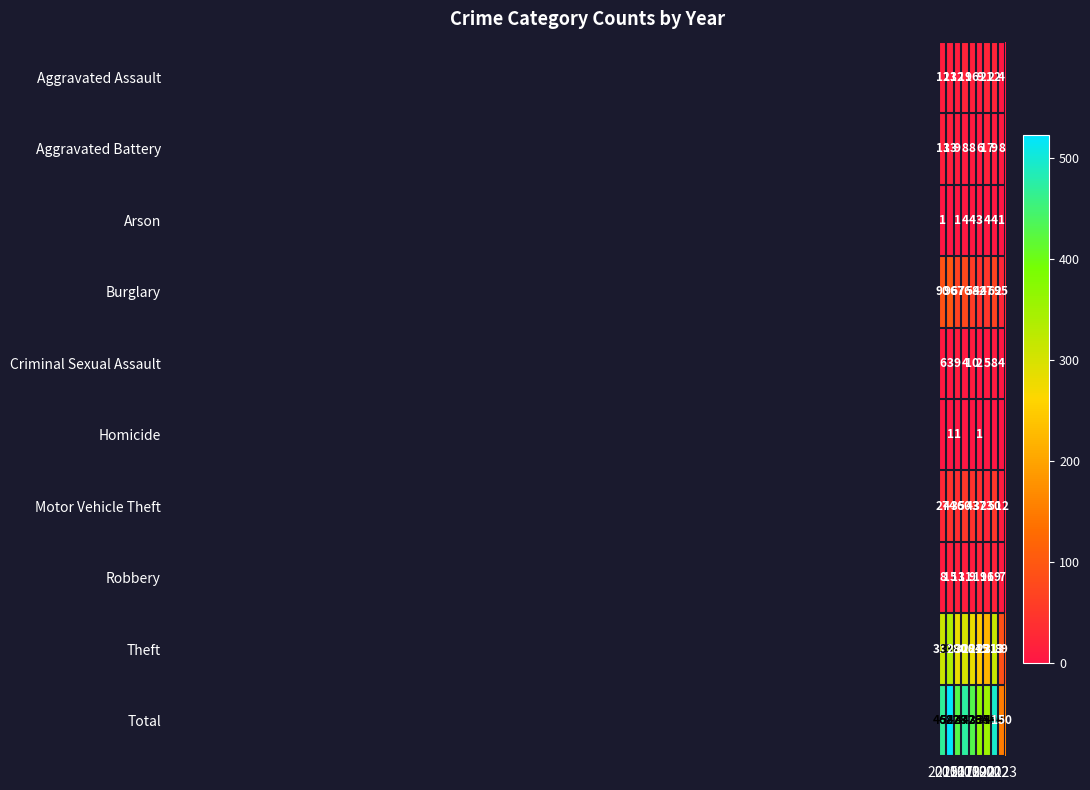

What is the sum of all Aggravated Assault values?

128